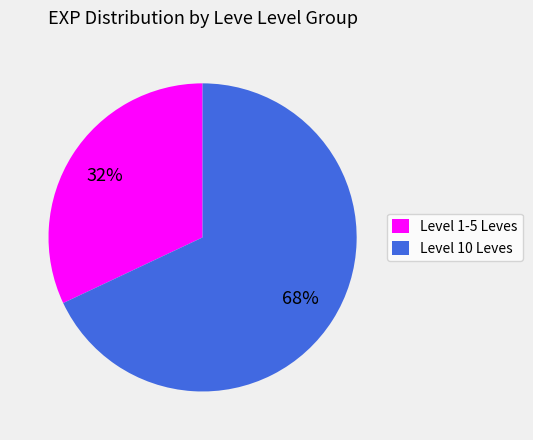

Which has a higher value, Level 10 Leves or Level 1-5 Leves?

Level 10 Leves